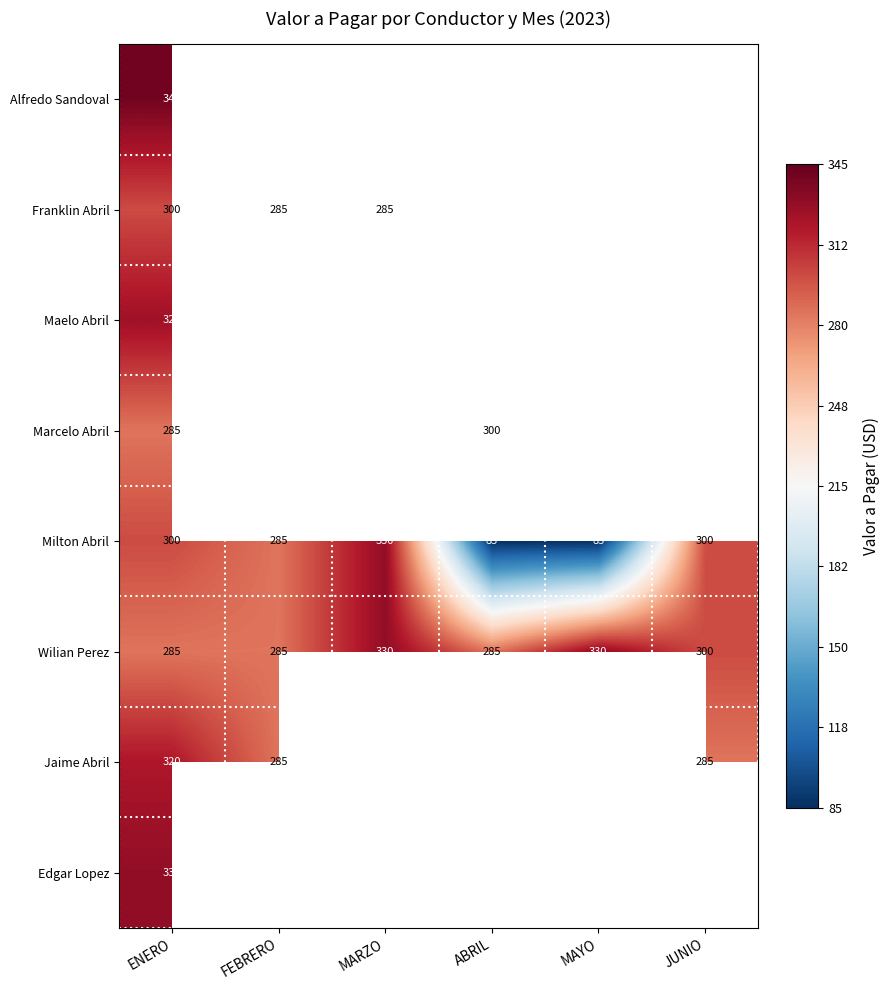

Is it true that Jaime Abril equals 285 at FEBRERO?

True